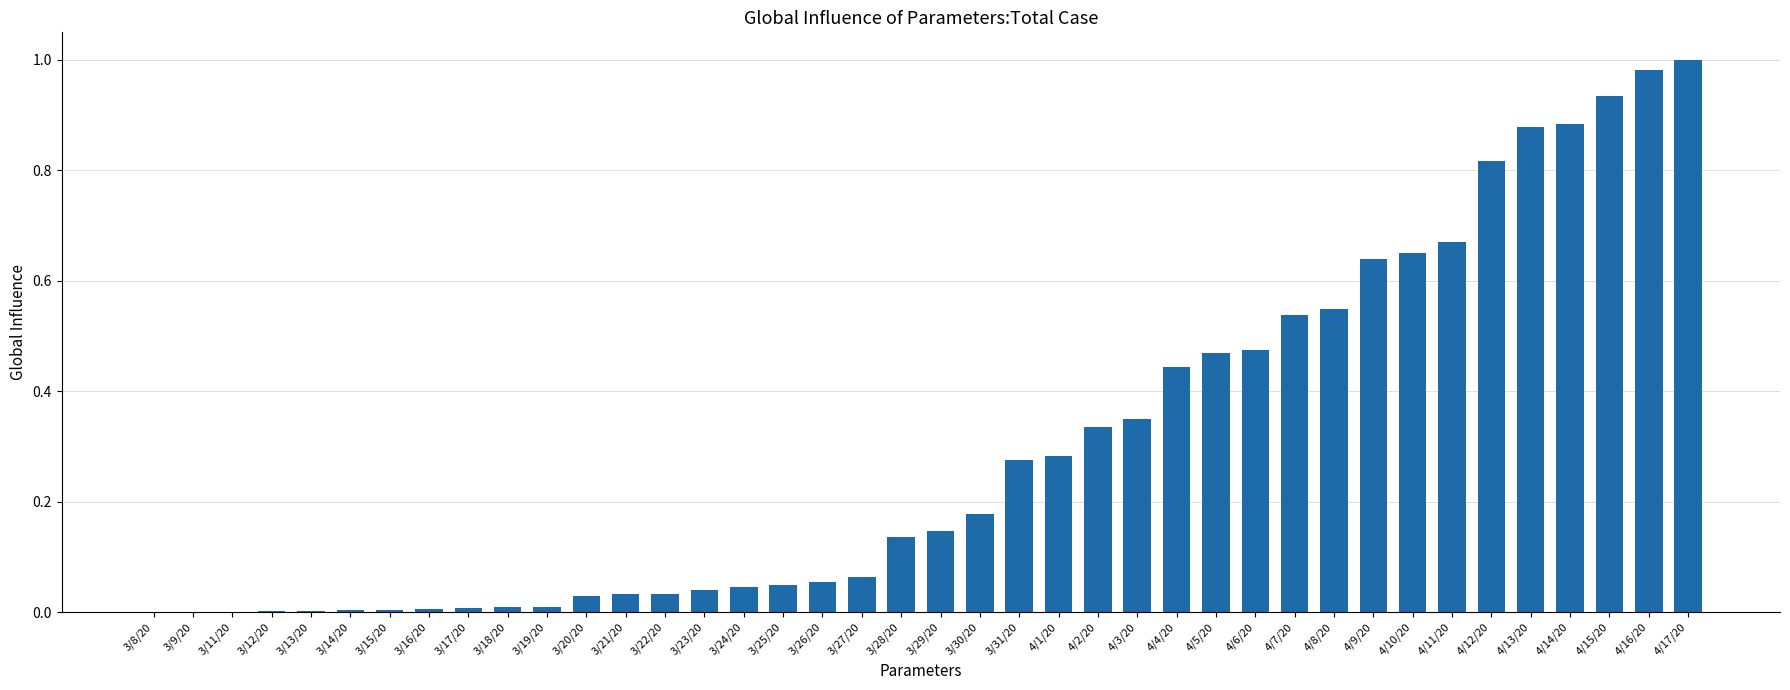

How many distinct data groups are displayed?

1